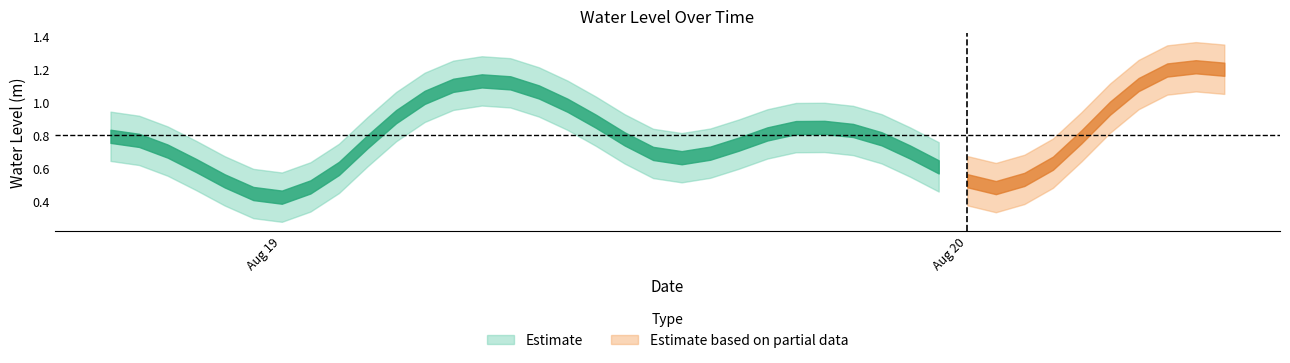

List the labels in order of value, largest first.

2025-08-20 08:00:00, 2025-08-20 09:00:00, 2025-08-20 07:00:00, 2025-08-19 07:00:00, 2025-08-19 08:00:00, 2025-08-20 06:00:00, 2025-08-19 06:00:00, 2025-08-19 09:00:00, 2025-08-19 05:00:00, 2025-08-19 10:00:00, 2025-08-20 05:00:00, 2025-08-19 04:00:00, 2025-08-19 11:00:00, 2025-08-19 19:00:00, 2025-08-19 18:00:00, 2025-08-19 20:00:00, 2025-08-19 17:00:00, 2025-08-18 18:00:00, 2025-08-20 04:00:00, 2025-08-19 21:00:00, 2025-08-19 12:00:00, 2025-08-18 19:00:00, 2025-08-19 03:00:00, 2025-08-19 16:00:00, 2025-08-18 20:00:00, 2025-08-19 22:00:00, 2025-08-19 15:00:00, 2025-08-19 13:00:00, 2025-08-19 14:00:00, 2025-08-20 03:00:00, 2025-08-18 21:00:00, 2025-08-19 23:00:00, 2025-08-19 02:00:00, 2025-08-20 02:00:00, 2025-08-20 00:00:00, 2025-08-18 22:00:00, 2025-08-19 01:00:00, 2025-08-20 01:00:00, 2025-08-18 23:00:00, 2025-08-19 00:00:00